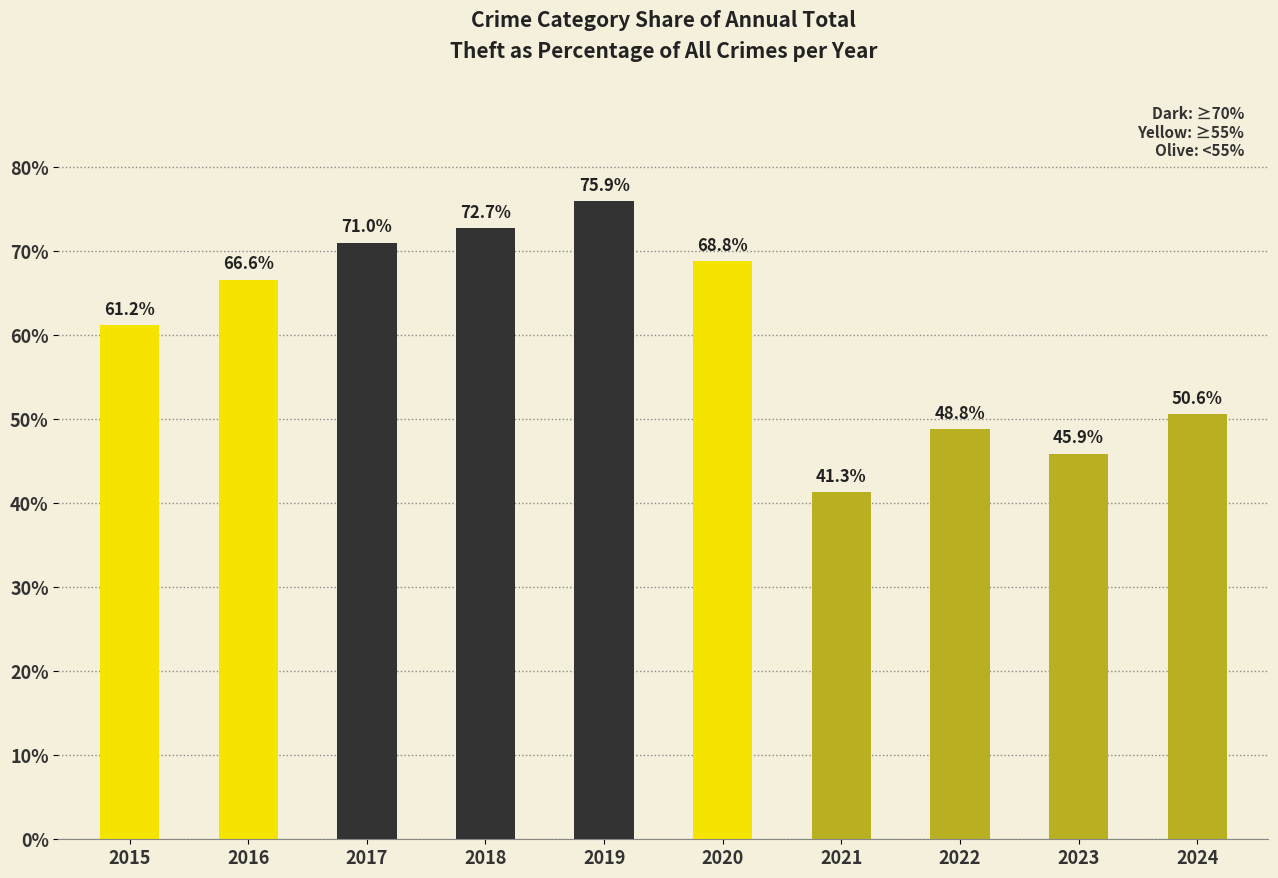

Are the bars grouped side by side (vs. stacked)?

No